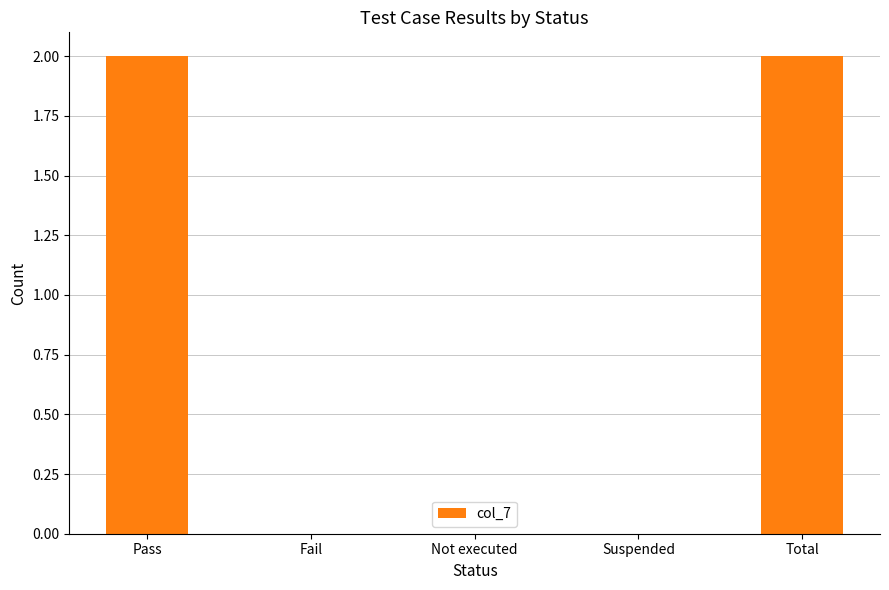

True or false: the data shows 2 at Pass.

True